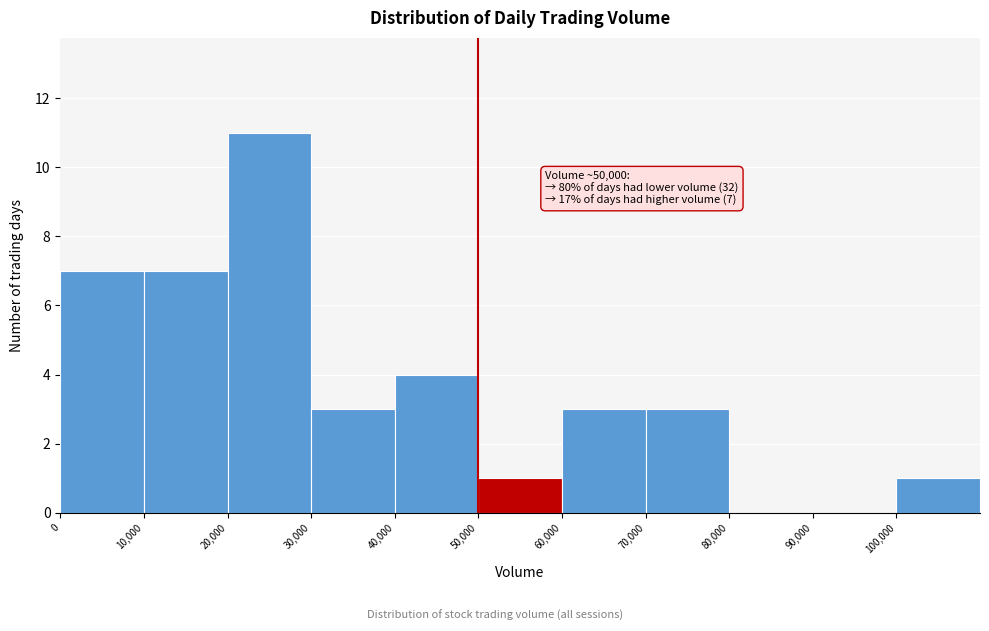

Which range on the x-axis has the tallest bar?

20000 to 30000